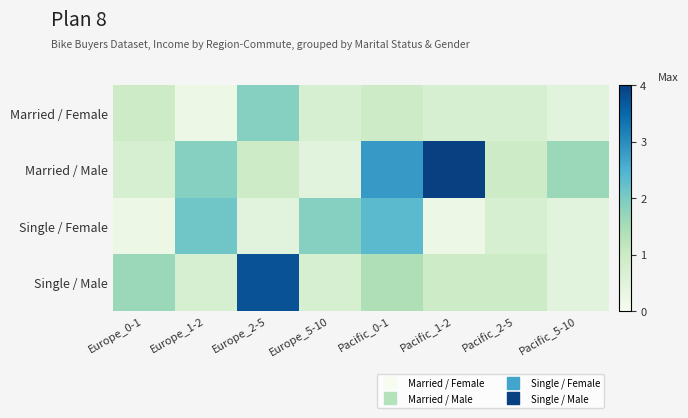

Which has a higher value, Pacific_1-2 or Europe_2-5?

Europe_2-5